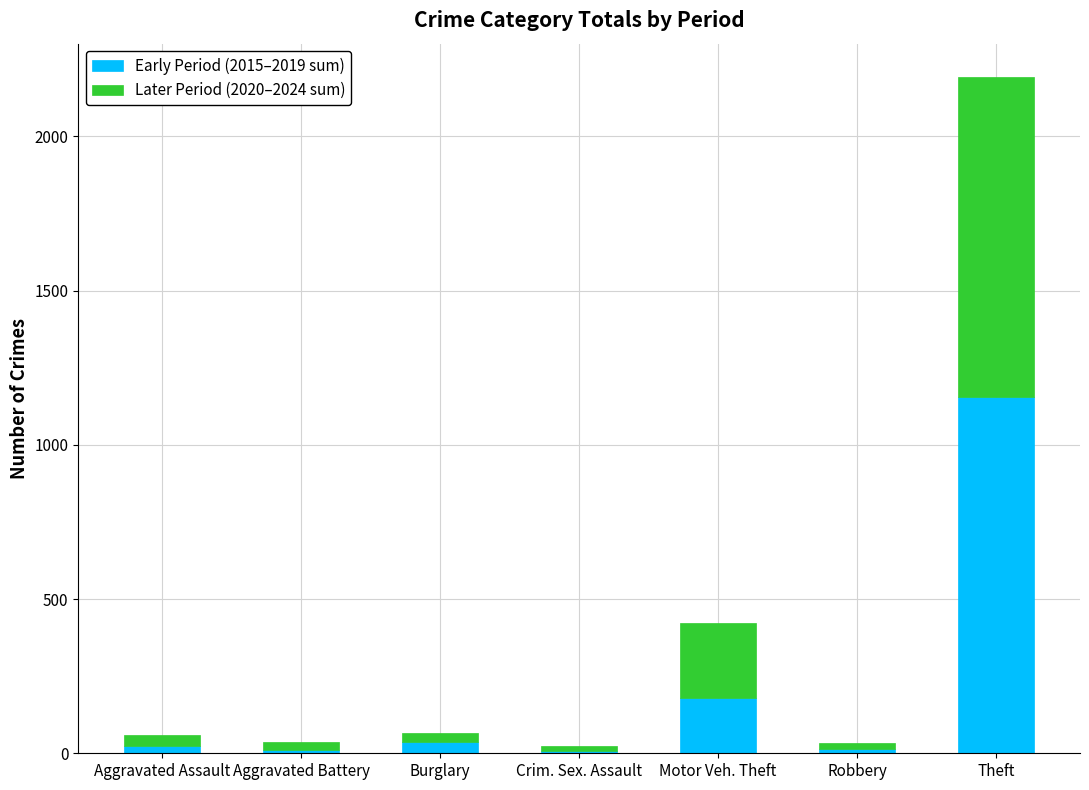

Does the chart contain stacked bars?

Yes